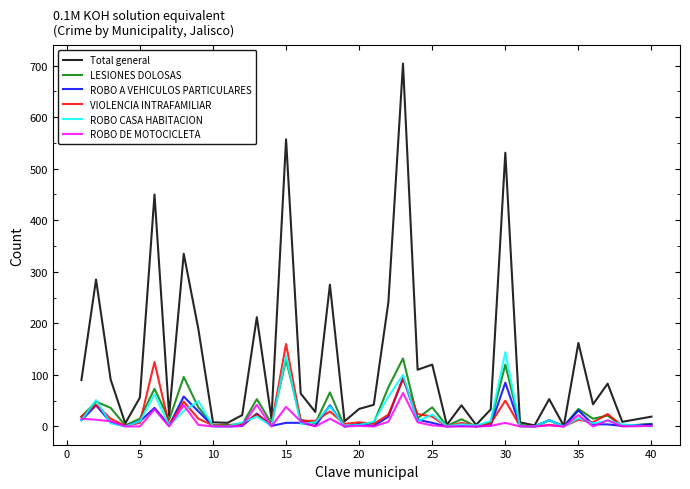

What is the highest value of the LESIONES DOLOSAS series?

132